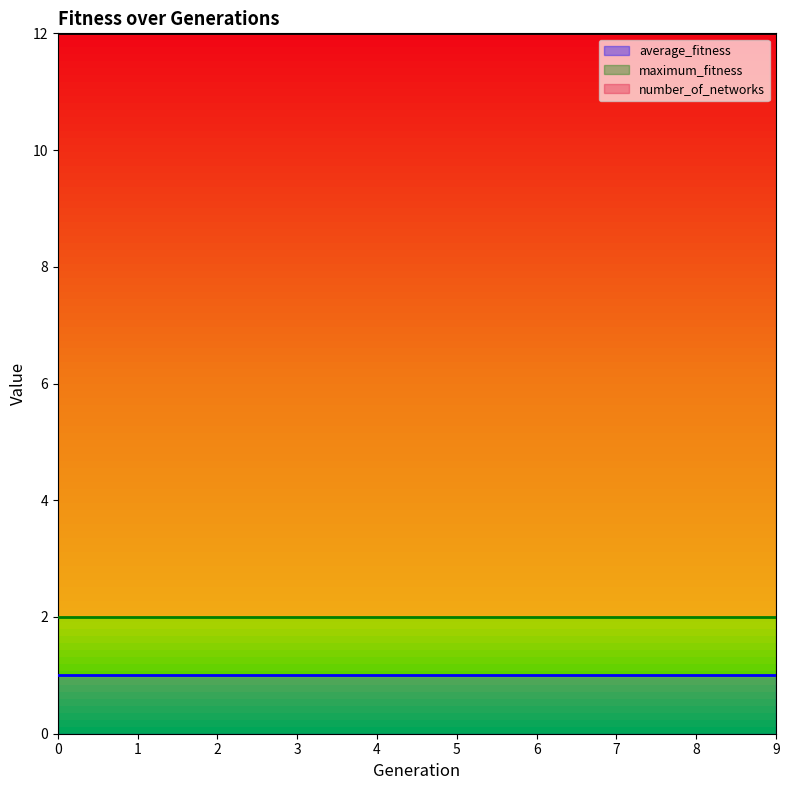

What is the lowest value of the average_fitness series?

1